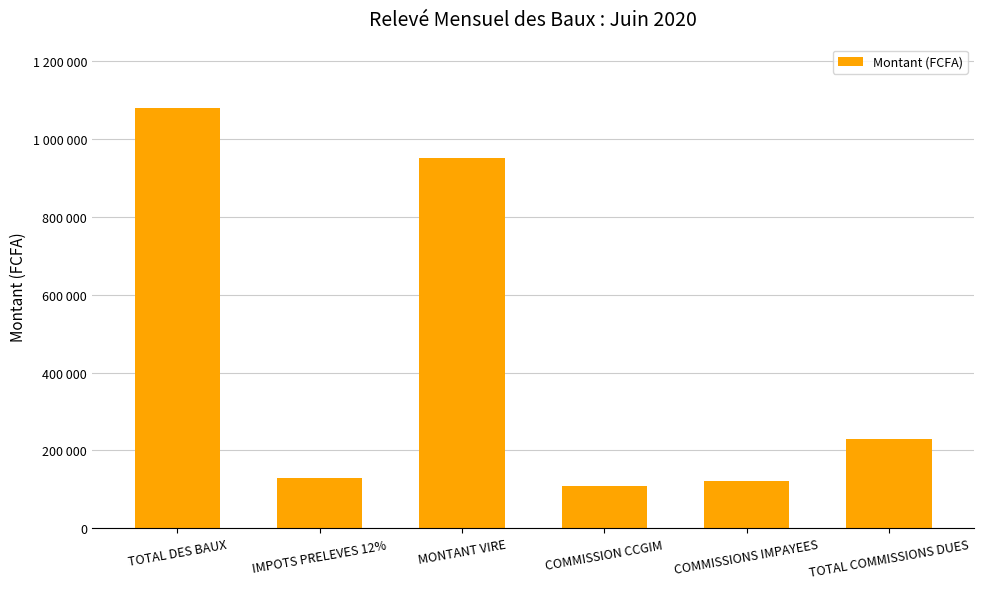

What is the label of the 3rd bar from the left?

MONTANT VIRE